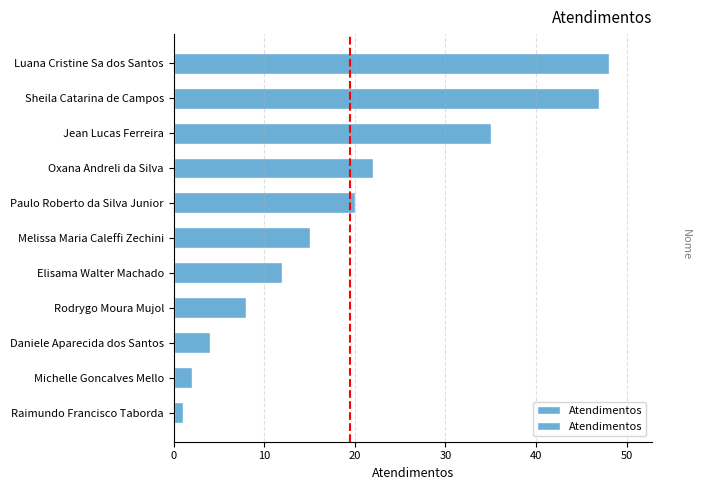

Reading right to left, transcribe all the data shown in this chart.

48	47	35	22	20	15	12	8	4	2	1